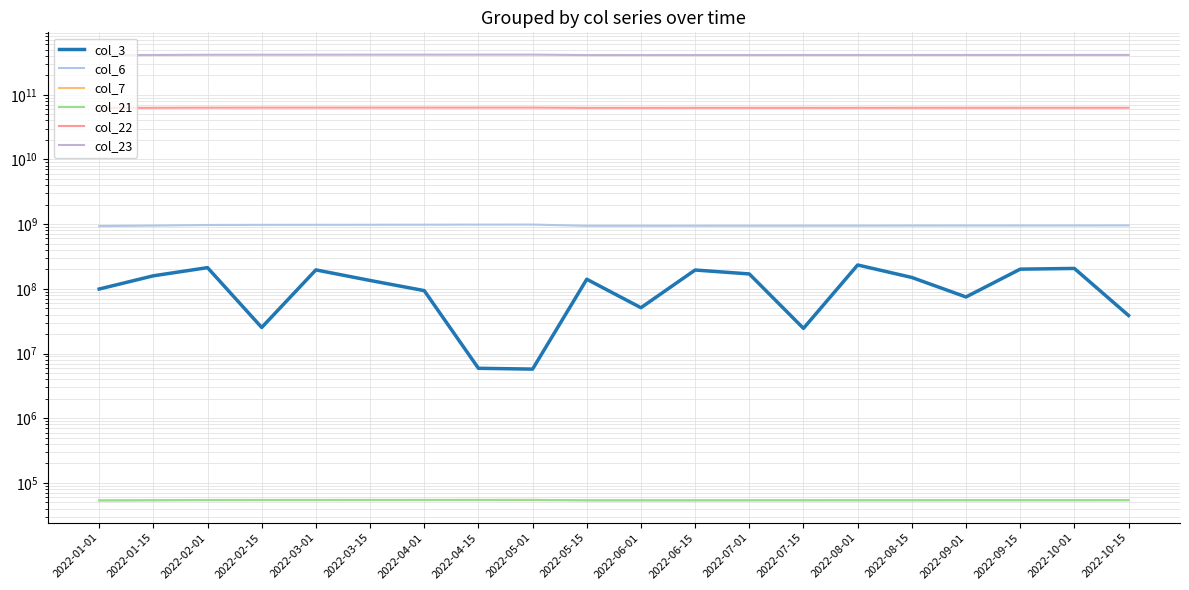

Reading left to right, extract all data points from this chart.

col_3: 99297664	159034784	212644576	25283184	196209208	134755880	93871592	5914936	5745672	140742600	51093880	195389584	169941392	24494184	233695488	149873664	74870624	201425920	206693752	38753200
col_6: 933290637	949594547	970654846	975001164	976422576	978216686	980815348	982789910	984417687	942023221	942867160	943717257	944523240	946287356	947177383	950604050	951701201	952405325	953391910	955385618
col_7: 53671	54005	54411	54483	54507	54530	54554	54578	54602	53862	53885	53910	53933	53957	53981	54029	54053	54077	54101	54124
col_21: 53622	53956	54362	54434	54458	54482	54506	54530	54554	53813	53837	53861	53885	53908	53932	53980	54004	54028	54052	54076
col_22: 62626071592	62859218176	63157375864	63223575984	63242185640	63267046792	63285319120	63300920600	63326202120	62746561056	62759868040	62775733056	62792358376	62816040896	62845084296	62877080128	62890072392	62907470456	62919563608	62932401832
col_23: 409036959368	411817454719	414960115114	415619576882	415886753479	416224808633	416536782670	416842337206	417093326479	410717389913	410870199610	411039538939	411211805875	411394655109	411583895054	412036301697	412276246091	412388331604	412610218068	412842815747